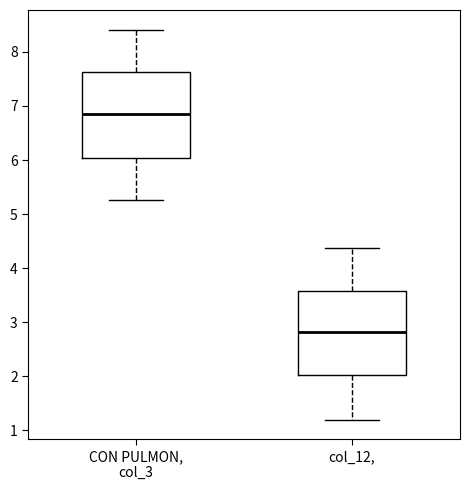

Reading left to right, read every box against the y-axis: the position of its median line, the range the box covers, and the ends of its whiskers. The values are not printed on the chart, so give them approximately, as read against the axis.

CON PULMON, col_3: median 6.9, box 6.0 to 7.6, whiskers 5.3 to 8.4
col_12,: median 2.8, box 2.0 to 3.6, whiskers 1.2 to 4.4